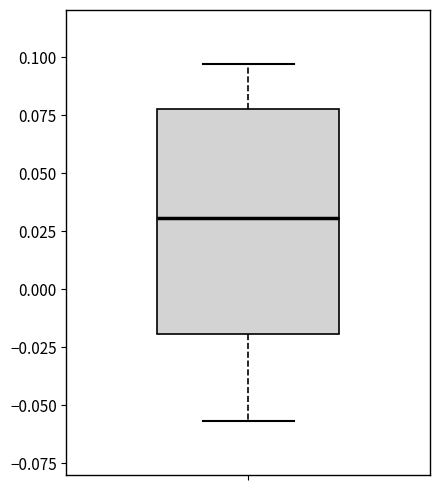

Where is the lower edge of the box on the y-axis? The values are not printed on the chart, so give them approximately, as read against the axis.

-0.020